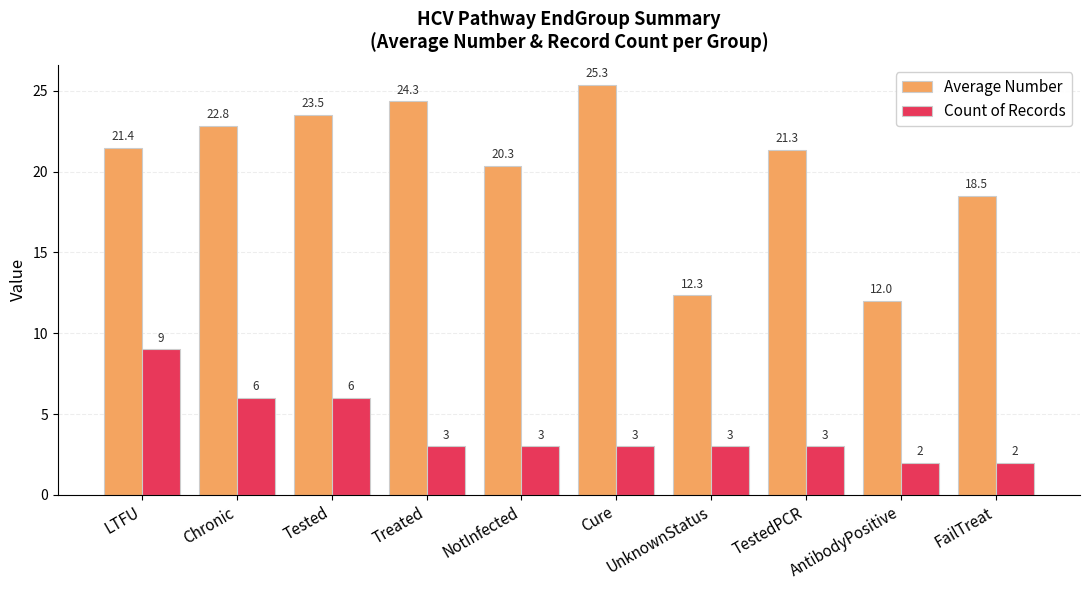

What is the total value across all series at Cure?

28.3